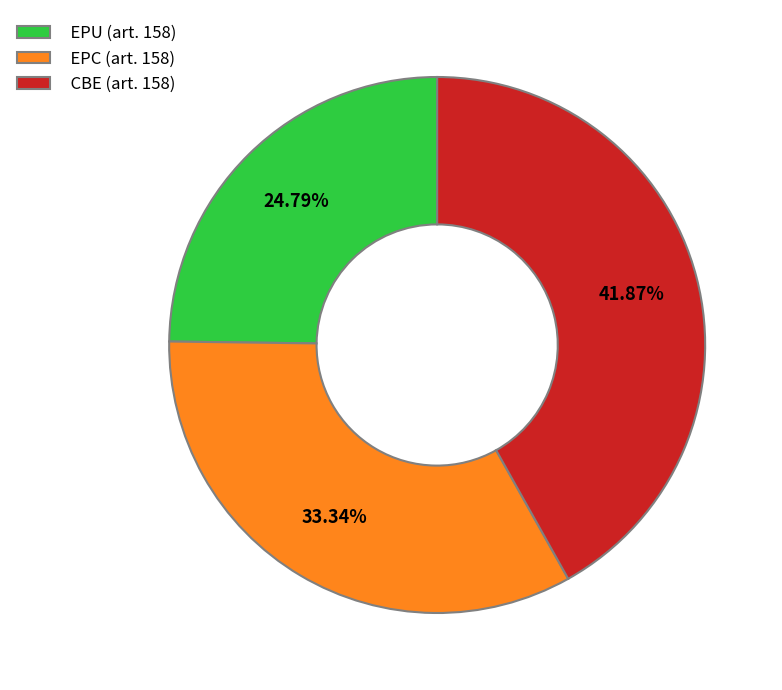

What is the ratio of the value at EPC (art. 158) to the value at CBE (art. 158)?

0.8